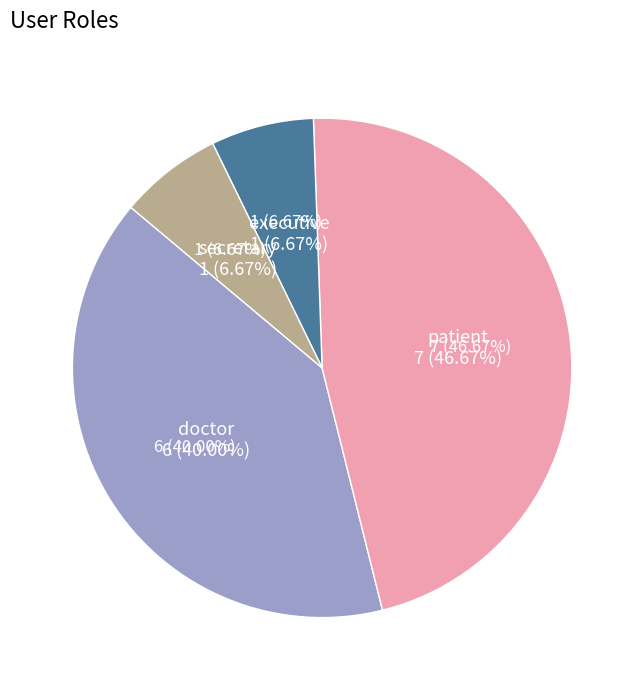

Rank the categories by value from highest to lowest.

patient, doctor, executive, secretary